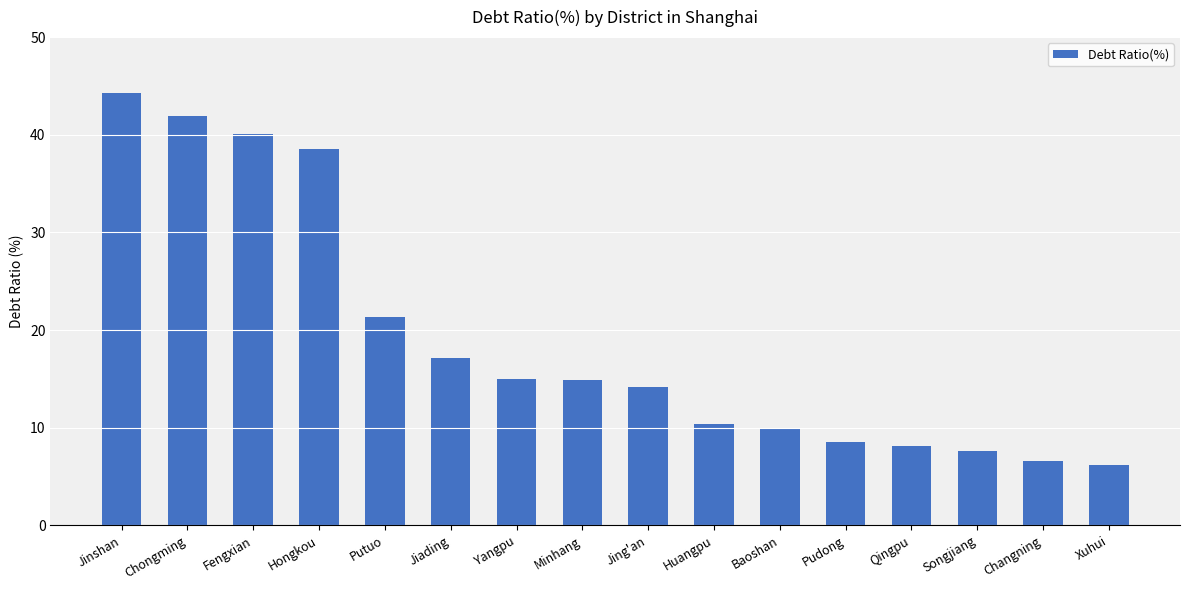

Does the chart contain any negative values?

No